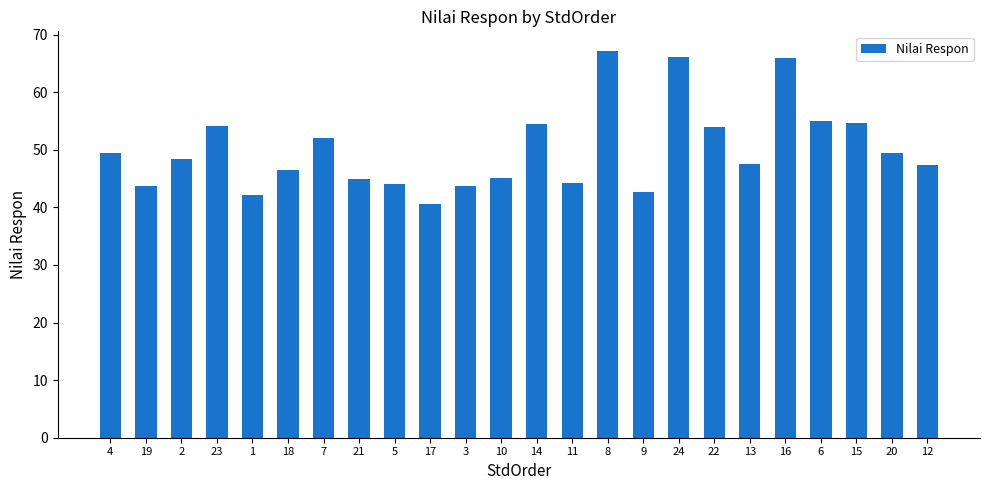

True or false: the data shows 74.2 at 9.

False